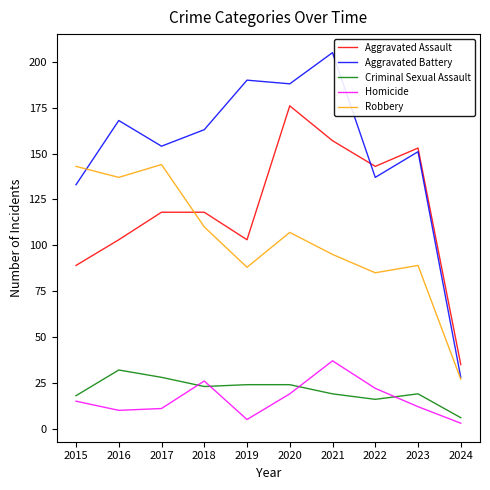

The Criminal Sexual Assault series shows 26 at 2015. True or false?

False